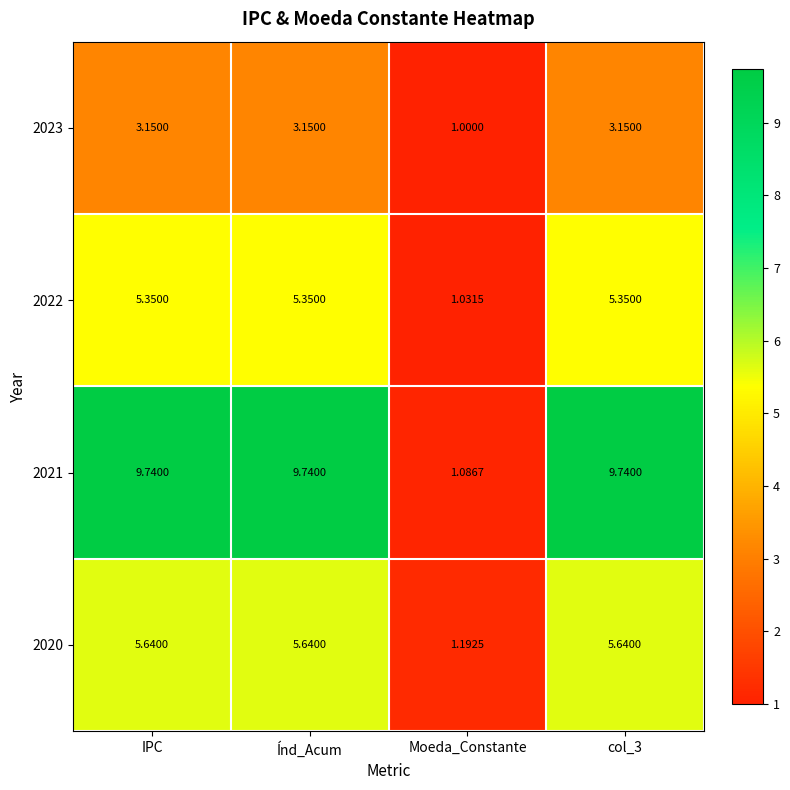

At which label does 2020 first exceed 5?

IPC